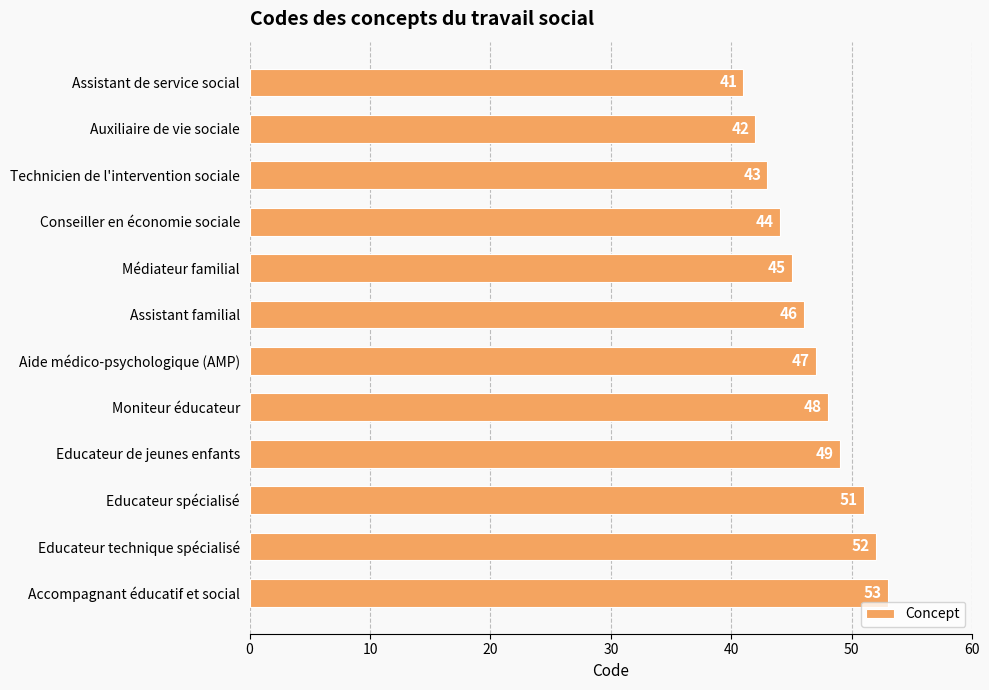

What position from the bottom is Assistant familial?

7